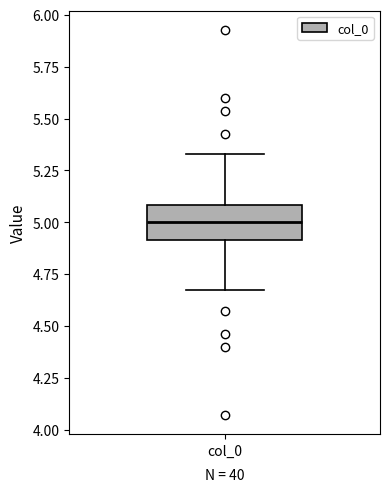

Transcribe this box plot: give where the median line is, the range the box spans, and where the two whiskers end, as read against the y-axis. The values are not printed on the chart, so give them approximately, as read against the axis.

median 5.00, box 4.90 to 5.10, whiskers 4.65 to 5.35